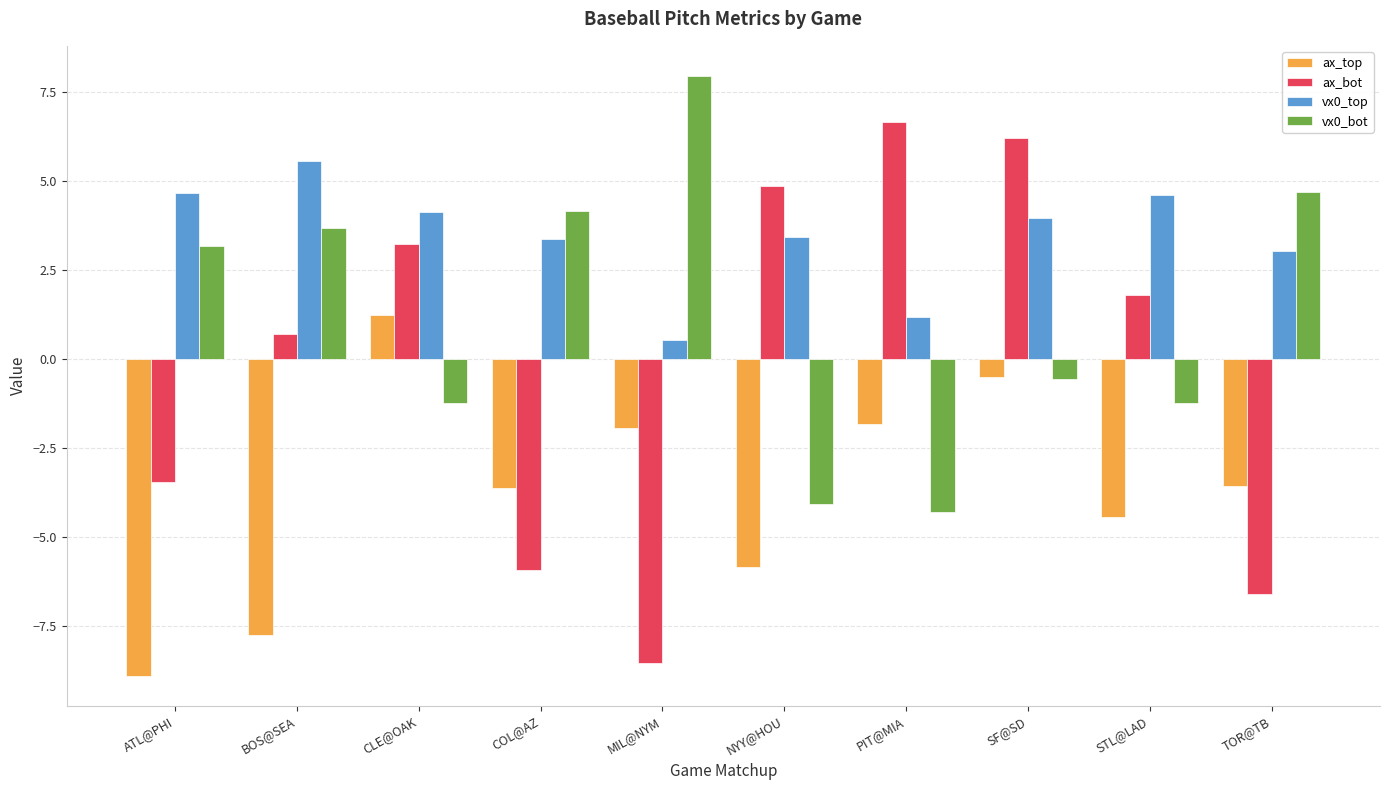

Which series has the largest range (max minus min)?

ax_bot